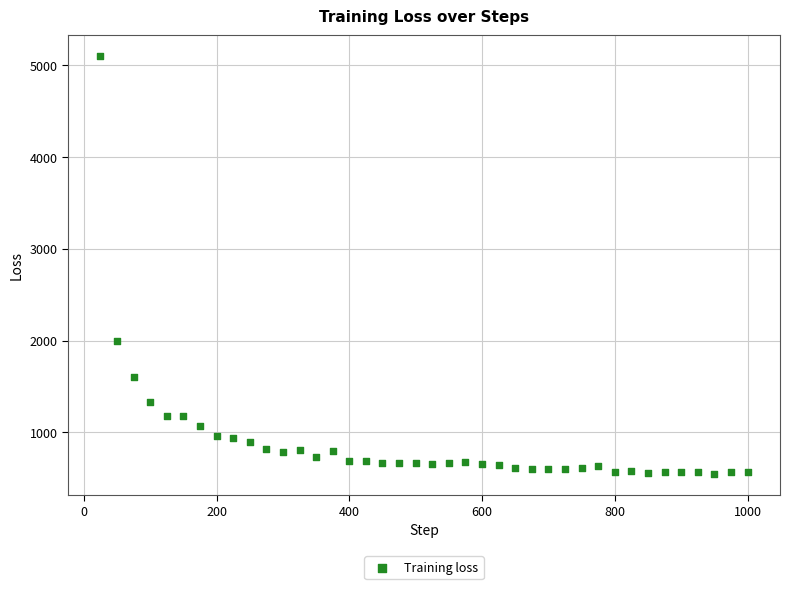

What is the range of Y values (max minus min)?

4551.2